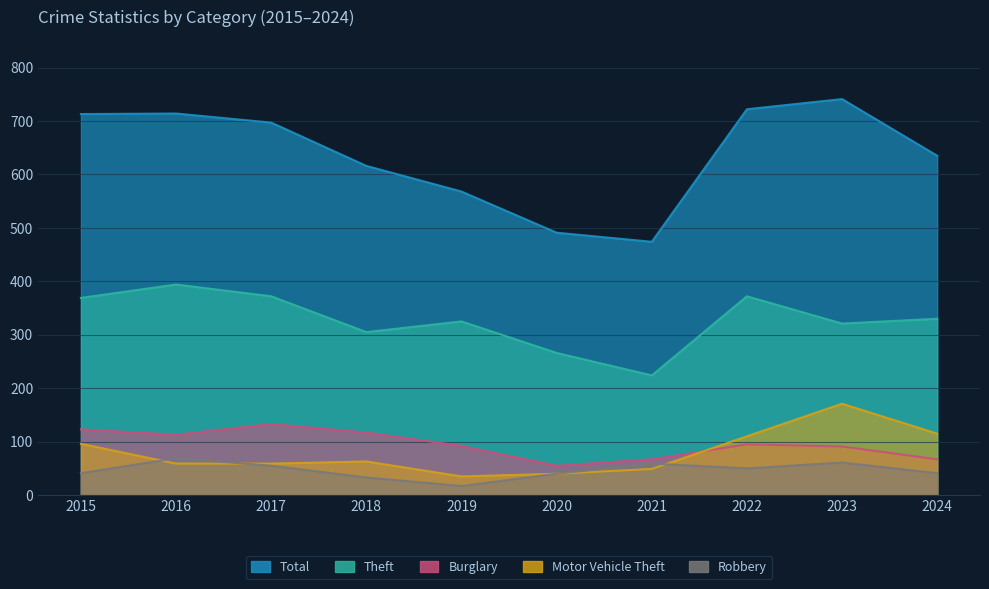

At which category is the sum across all series the highest?

2023